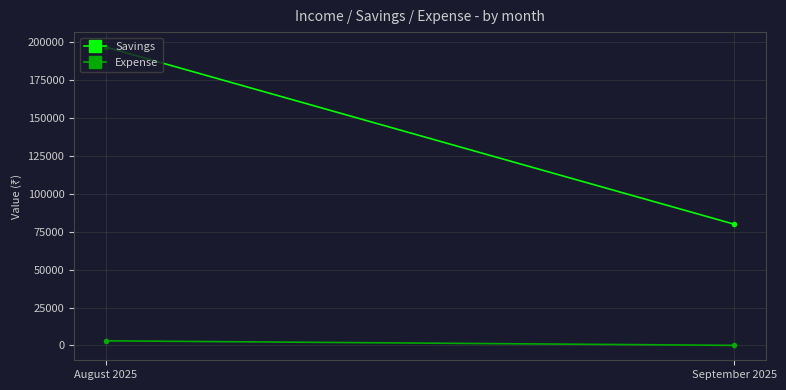

What is the difference between the highest and lowest values at September 2025?

80000